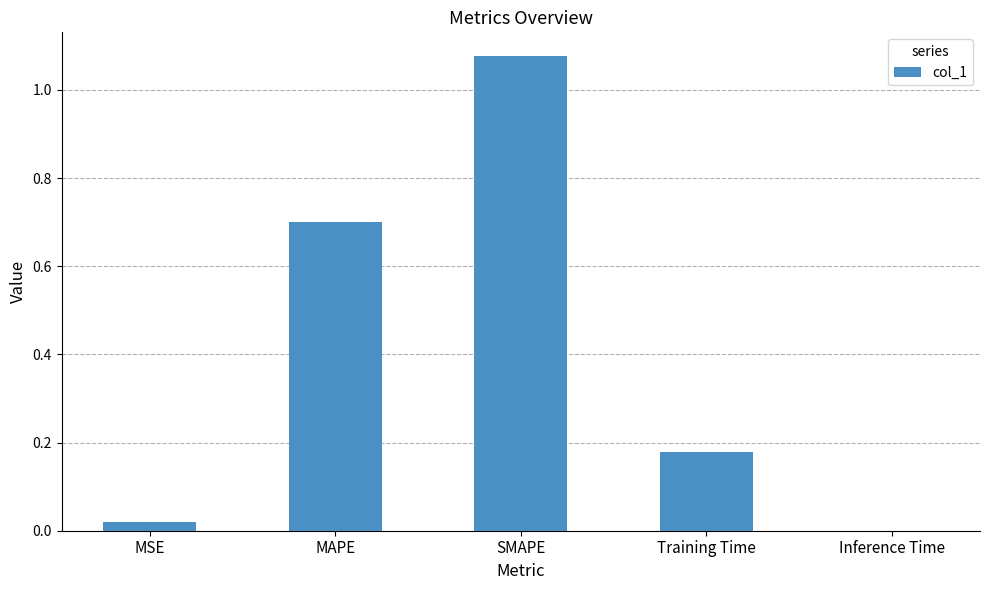

What is the average value?

0.4